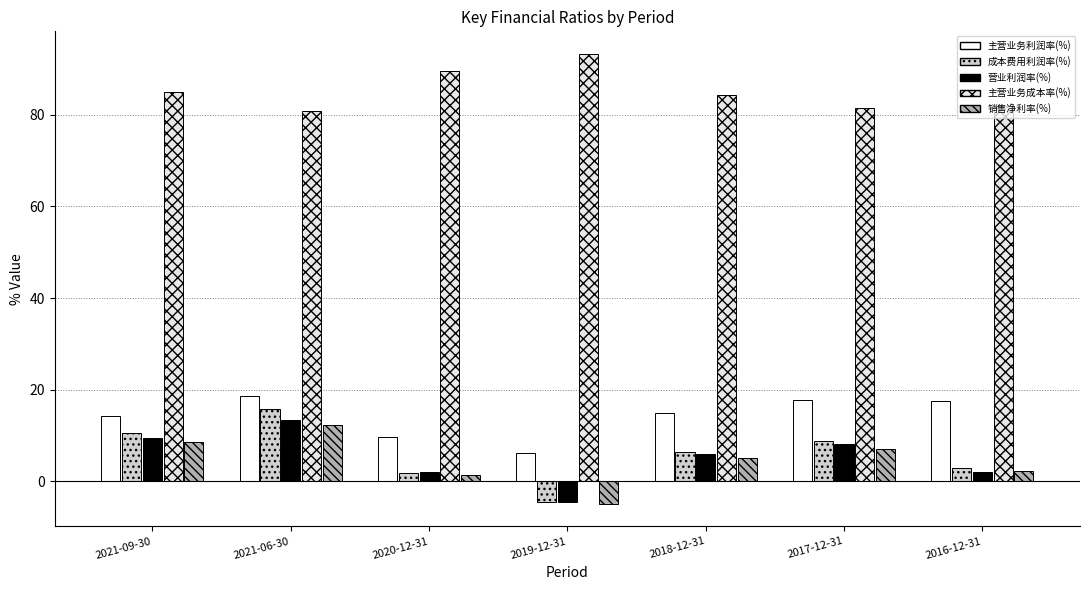

Rank the series by their maximum value, from highest to lowest.

主营业务成本率(%), 主营业务利润率(%), 成本费用利润率(%), 营业利润率(%), 销售净利率(%)